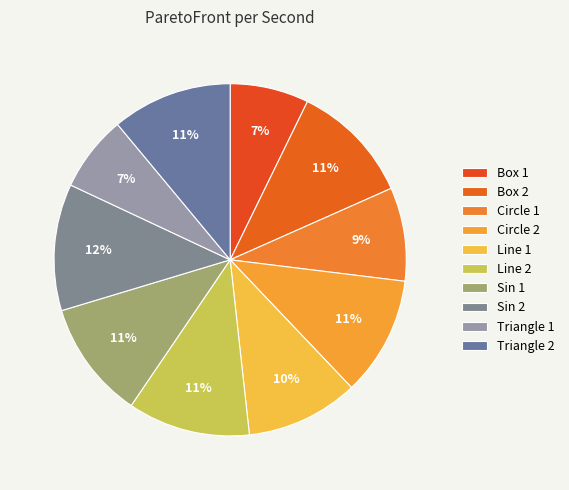

To the nearest percent, what is the difference between the largest and smallest slice percentages?

5%